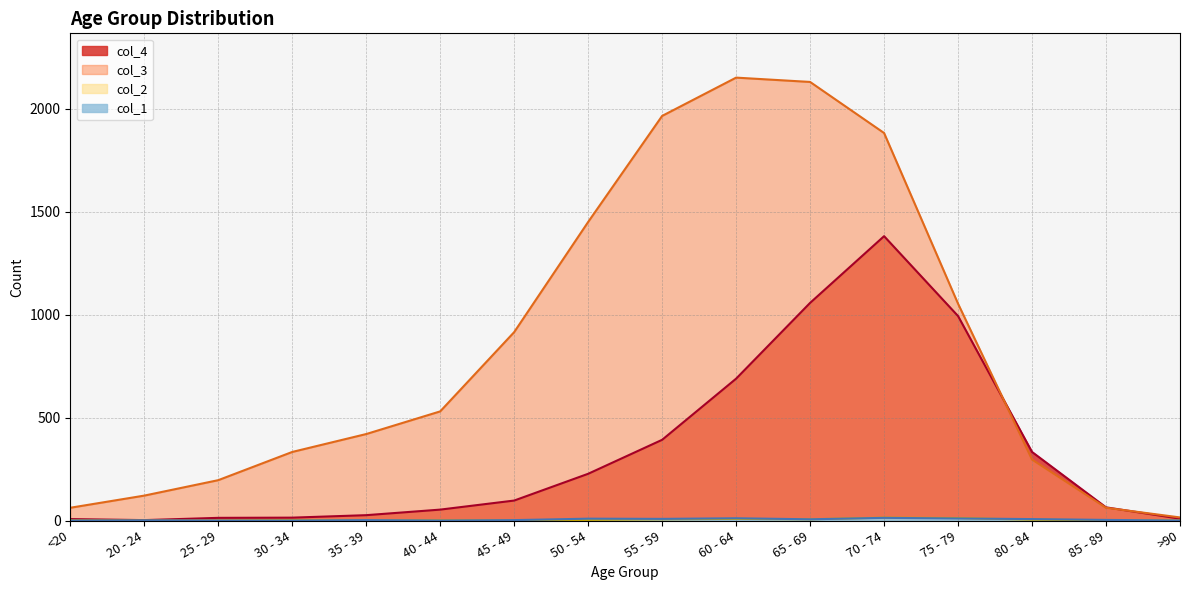

Between which two adjacent categories do col_1 and col_2 first intersect?

<20 and 20 - 24